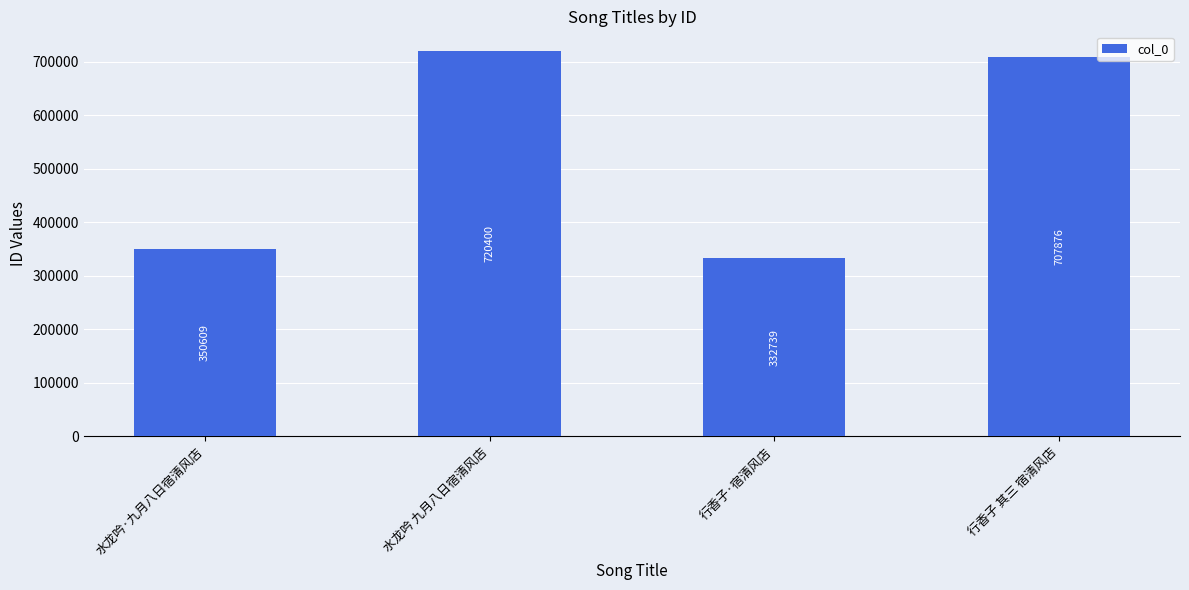

What is the label of the 2nd bar from the right?

行香子·宿清风店